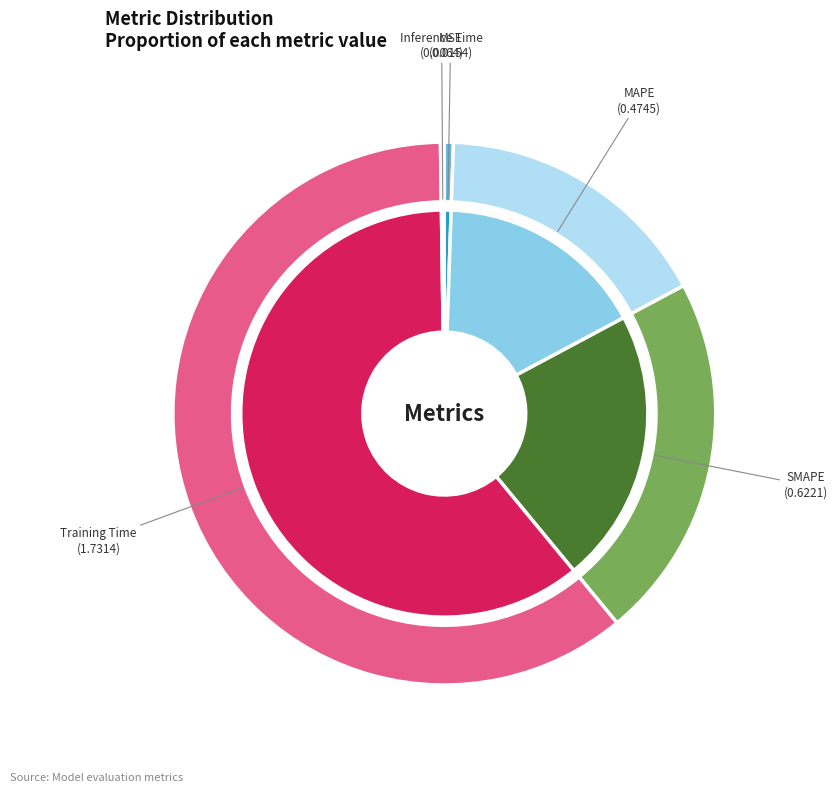

Which slice represents more than half of the pie?

Training Time